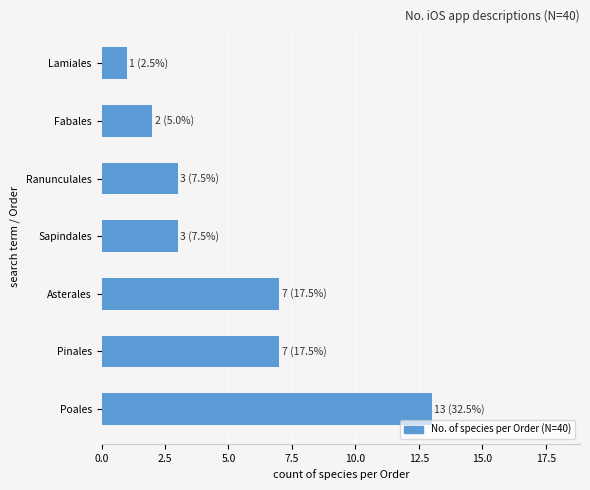

What is the change in value from Pinales to Sapindales?

-4